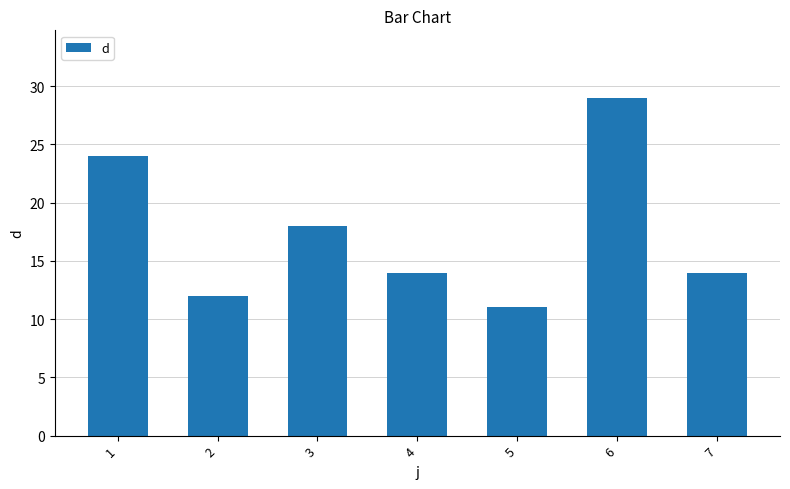

Does the chart contain stacked bars?

No